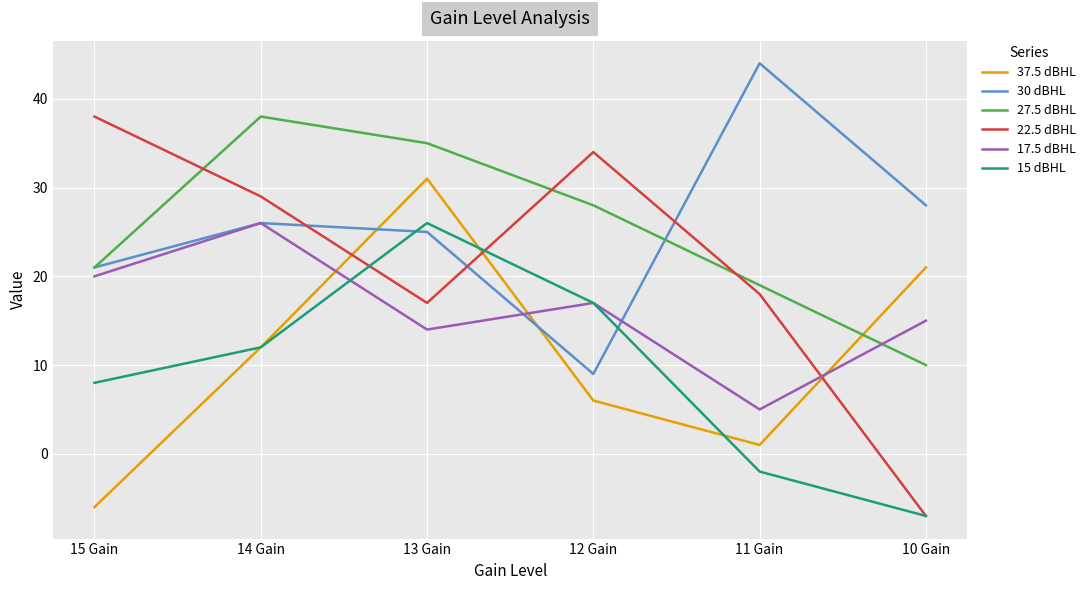

How many intersections are there between 22.5 dBHL and 30 dBHL?

3